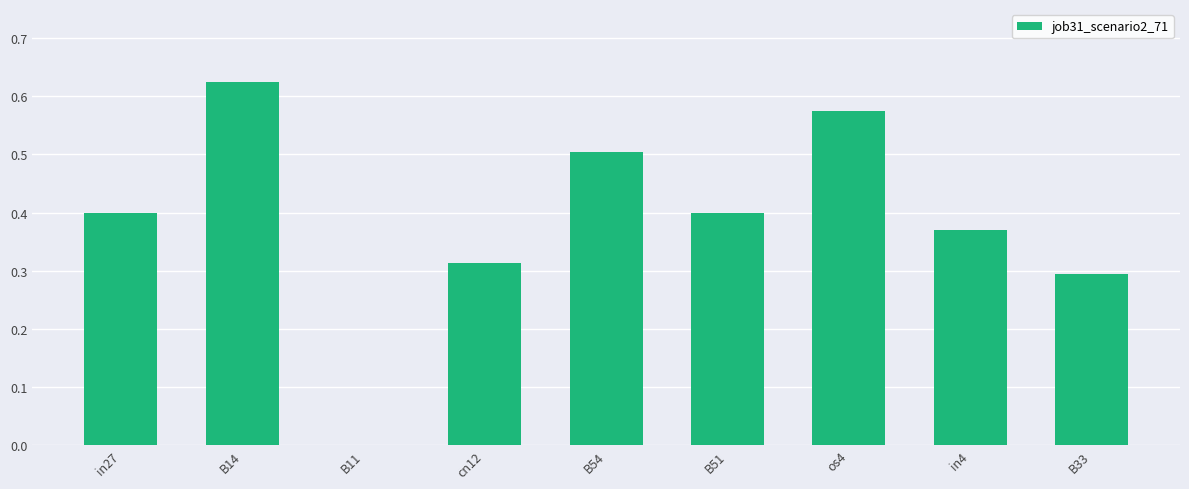

At which category does the chart reach its peak across all series?

B14